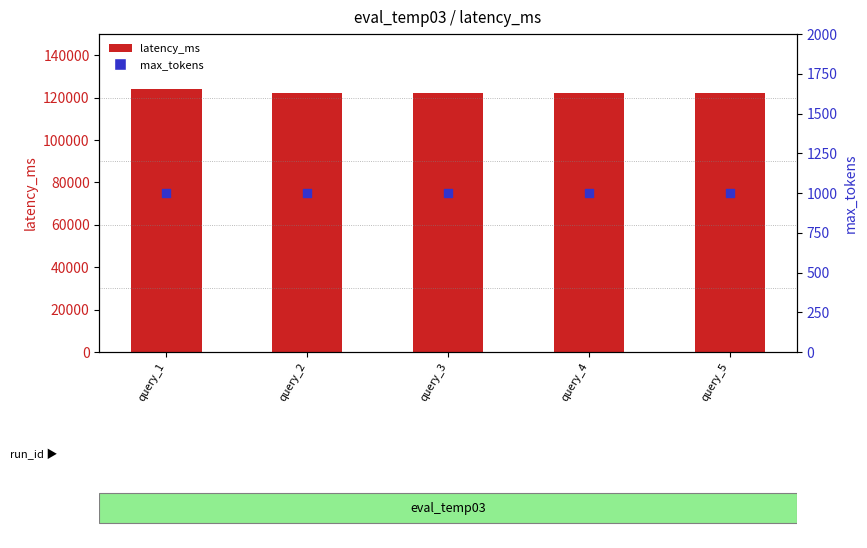

Which series has the largest total across all categories?

latency_ms